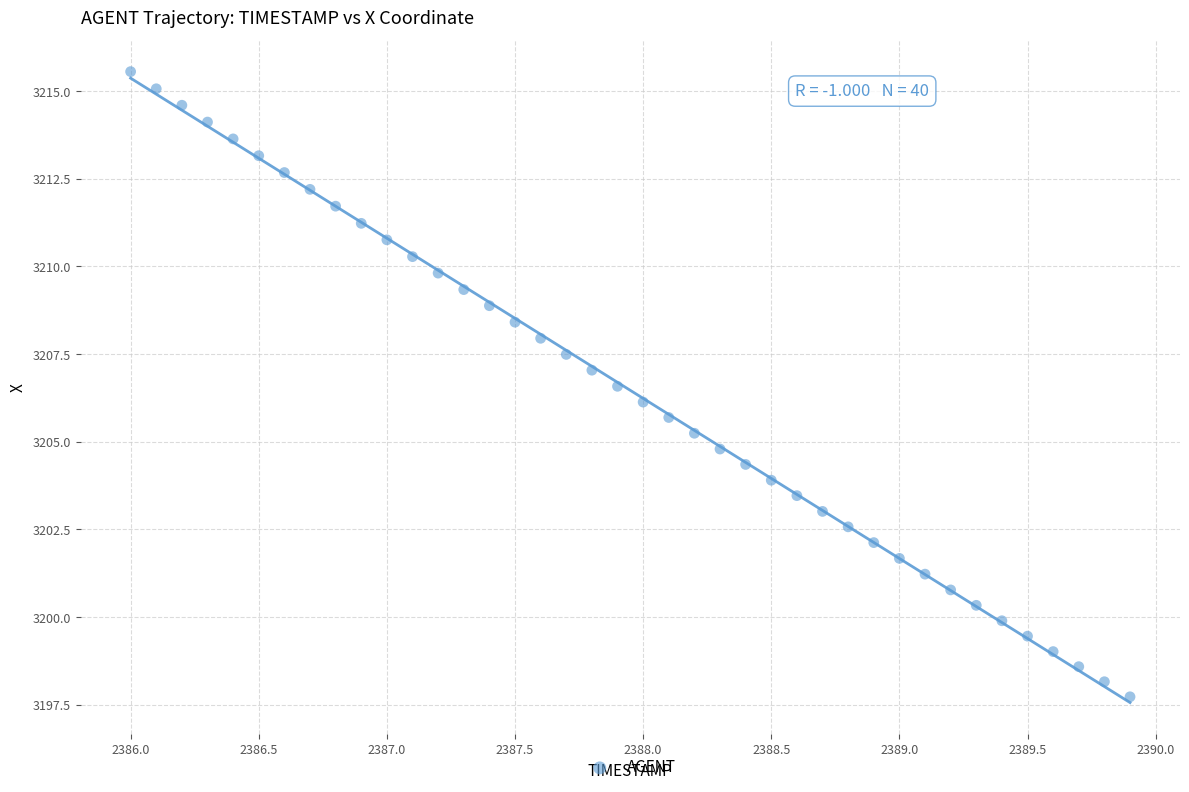

What is the range of X values (max minus min)?

3.9